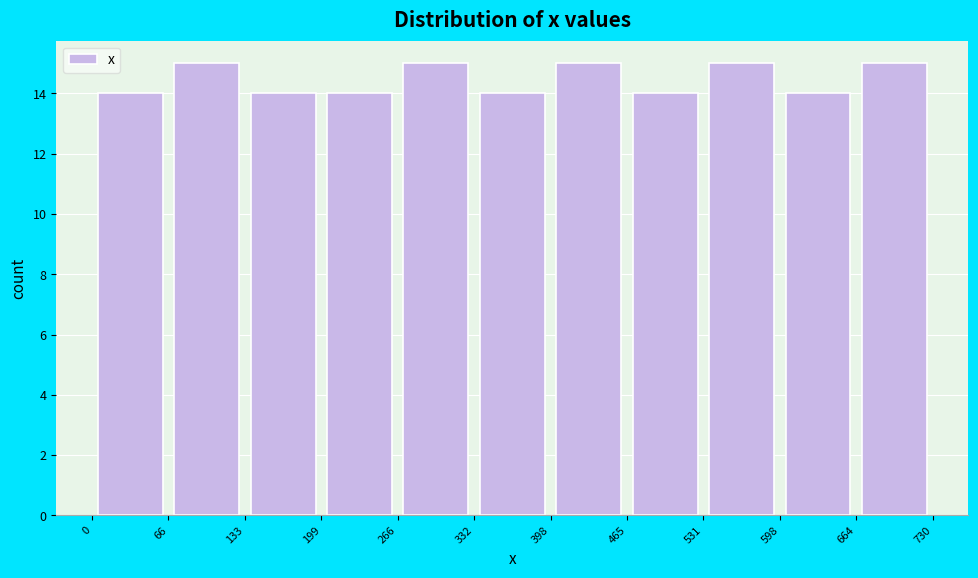

What is the height of the bar covering 598 to 664 on the x-axis? The values are not printed on the chart, so give them approximately, as read against the axis.

14